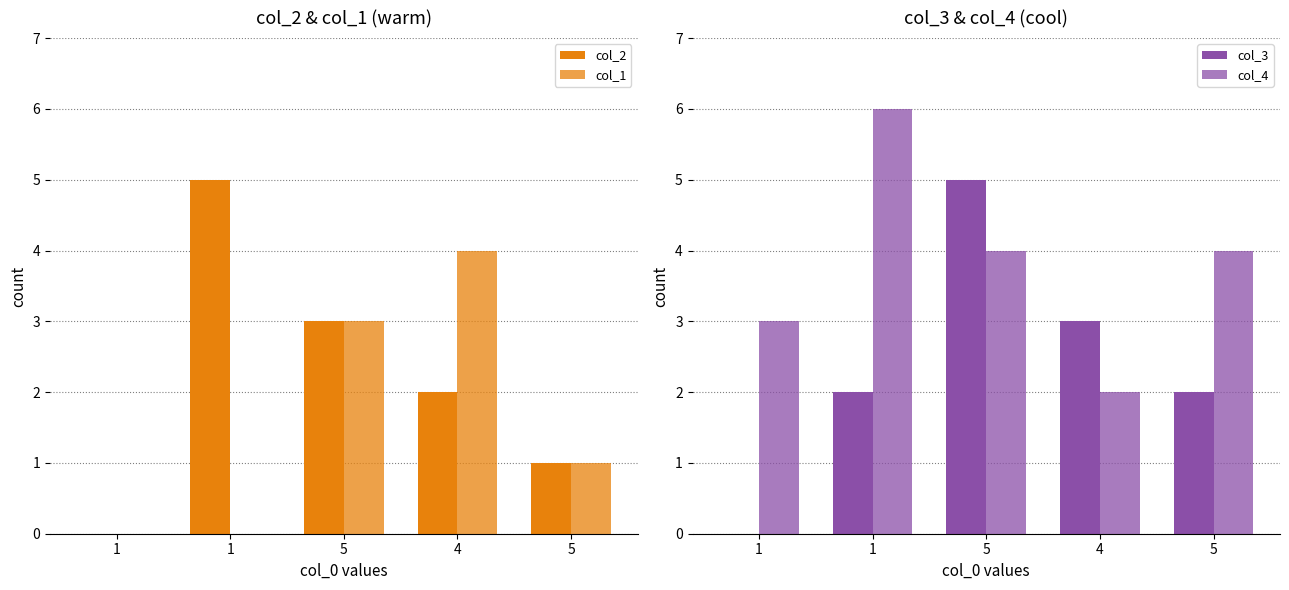

Reading right to left, what are all the values shown in this chart?

col_2: 1	2	3	5	0
col_1: 1	4	3	0	0
col_3: 2	3	5	2	0
col_4: 4	2	4	6	3